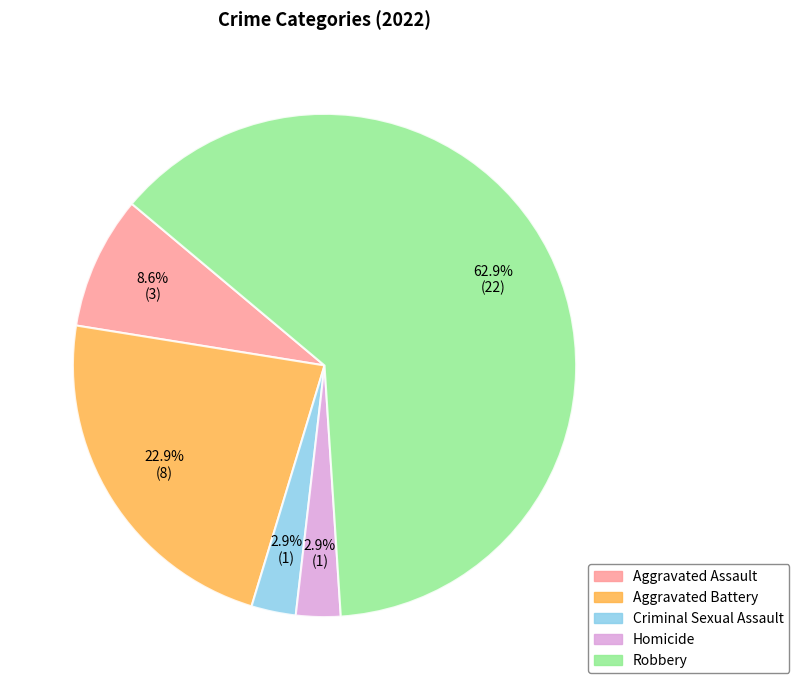

Combined, what portion of the pie is Aggravated Battery and Homicide?

25.7%